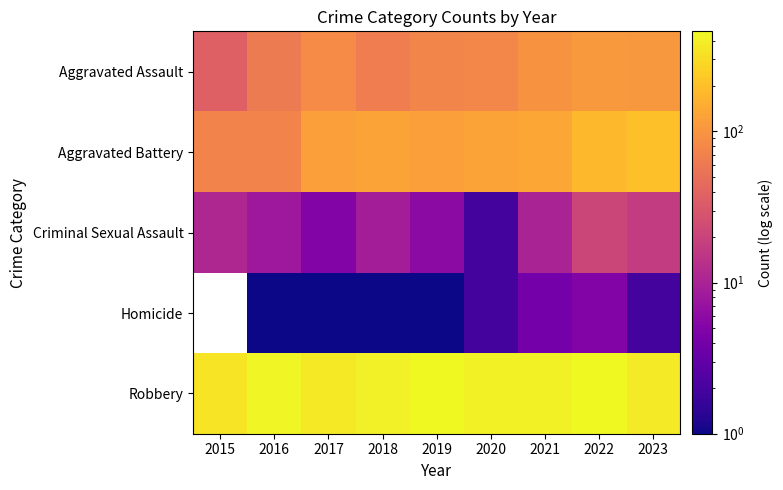

At which category does the chart reach its peak across all series?

2019